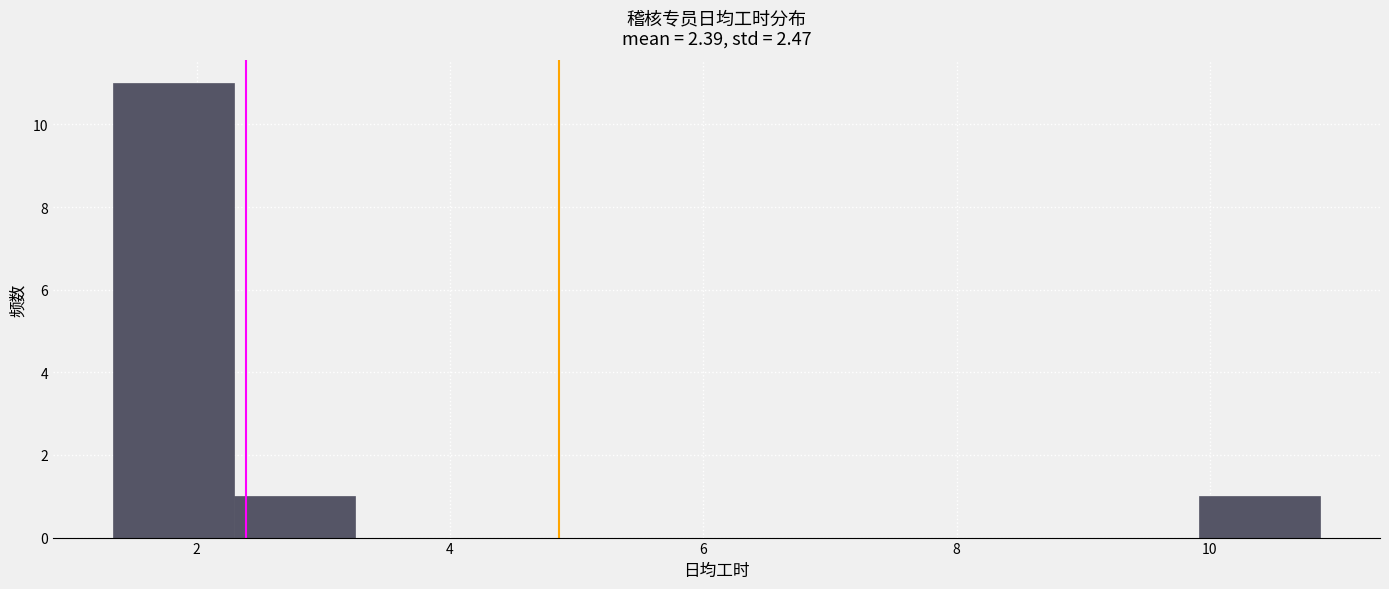

Over which range of the x-axis is the bar tallest?

1.4 to 2.2